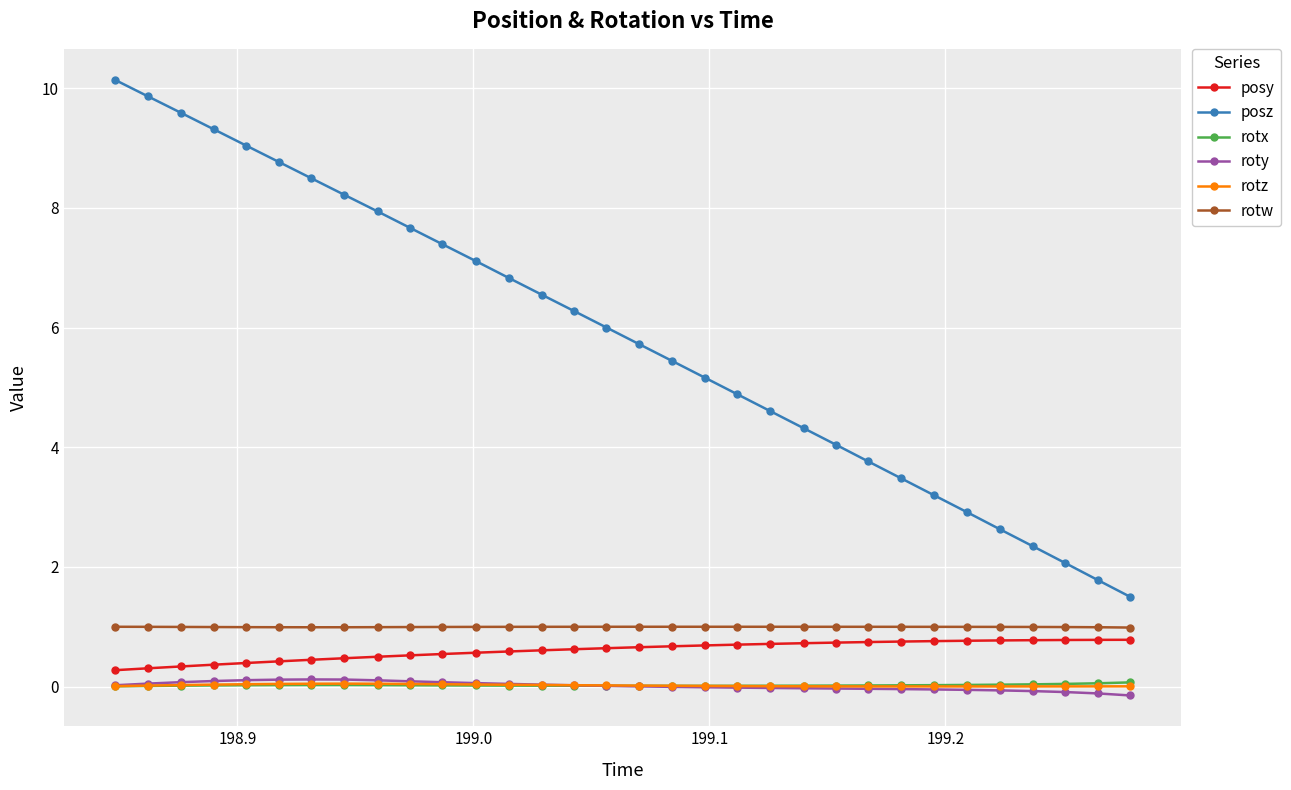

What is the difference between the second highest and second lowest values in the posy series?

0.5